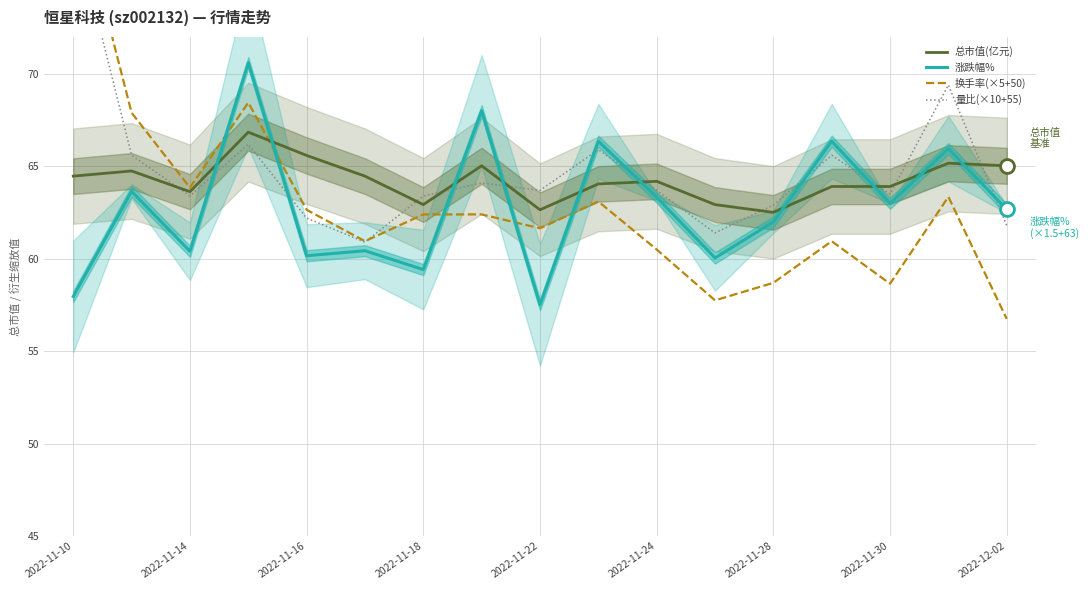

How many series are shown in this chart?

4